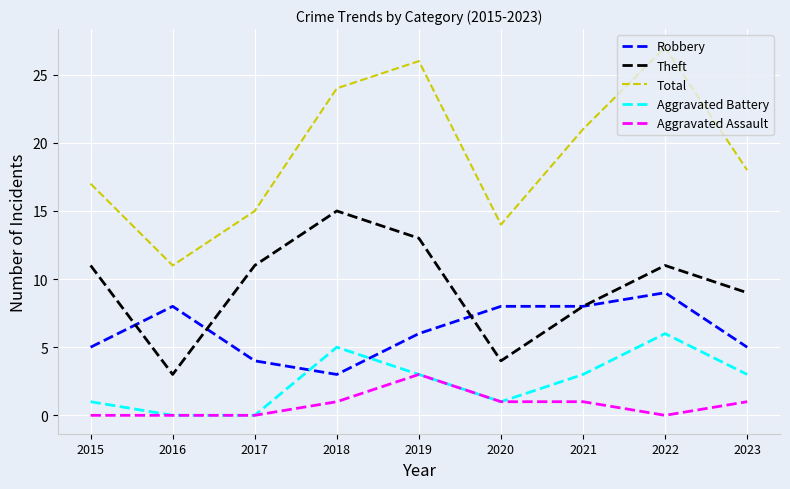

True or false: Robbery has a value of 4 at 2017.

True